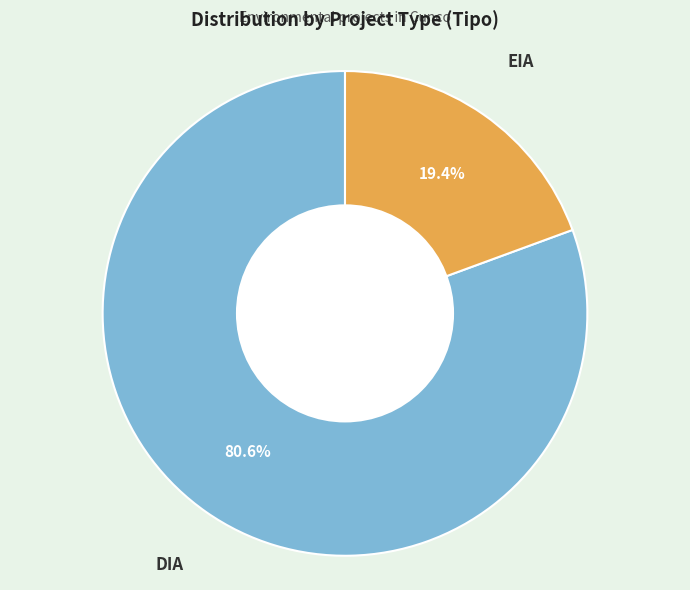

Is there a majority slice in this chart?

Yes